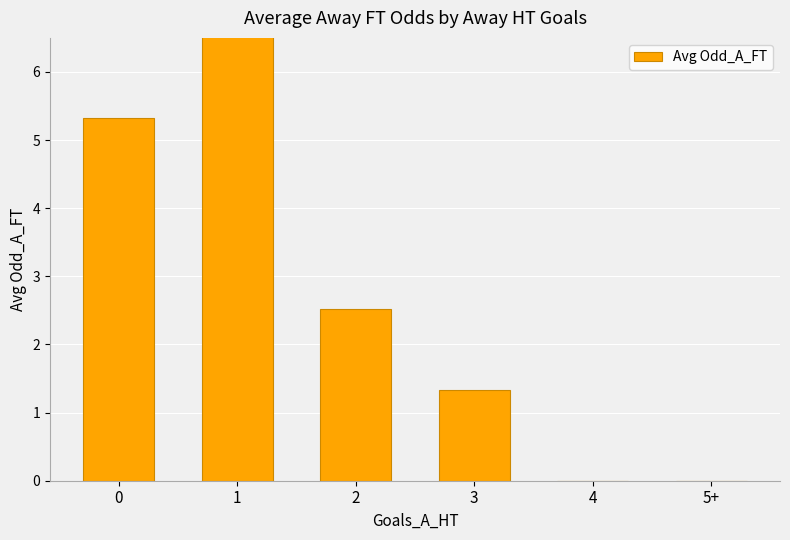

What is the label of the 2nd bar from the right?

4